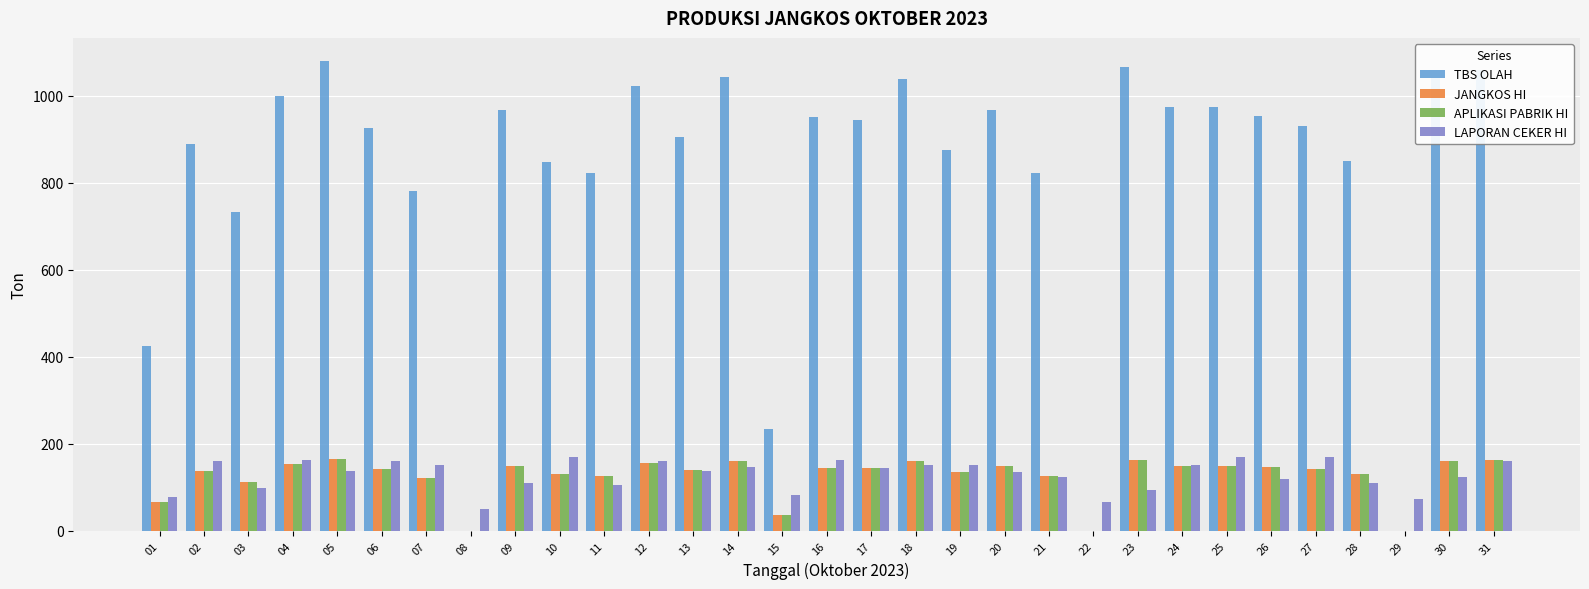

What is the total value across all series at 26?

1364.0